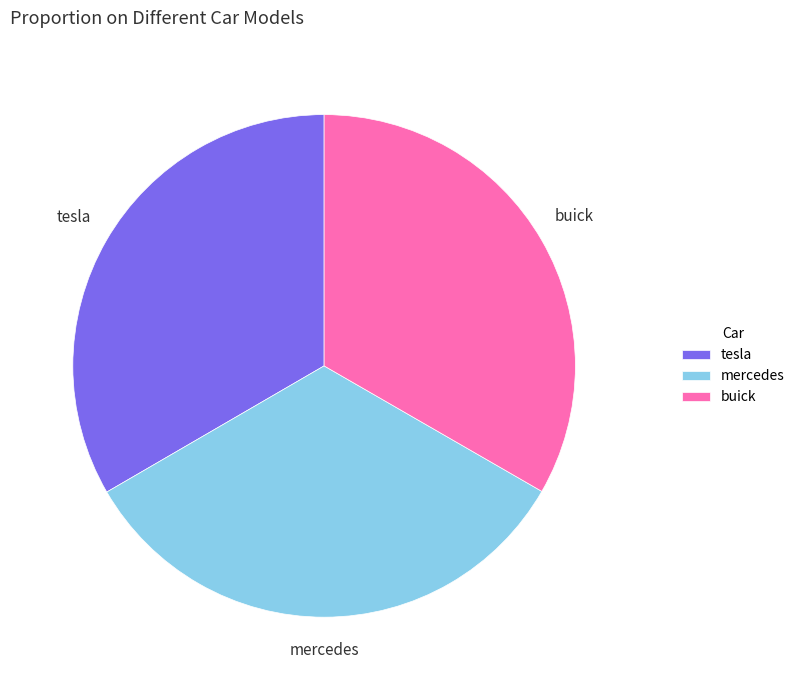

Is tesla the majority of the pie?

No